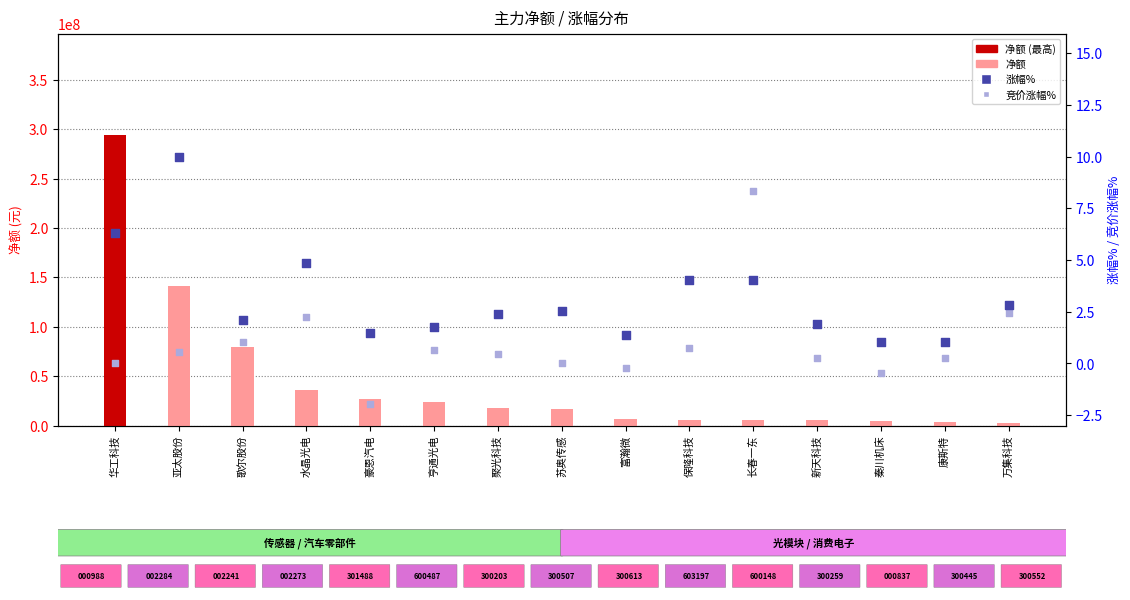

What is the total value across all series at 华工科技?

294024735.4